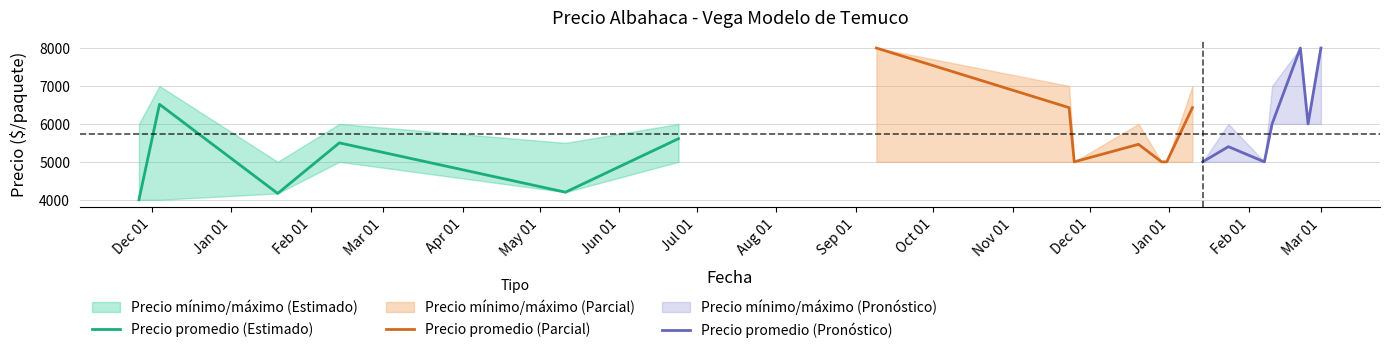

True or false: Precio maximo has more than 1 points higher than both neighbors.

True